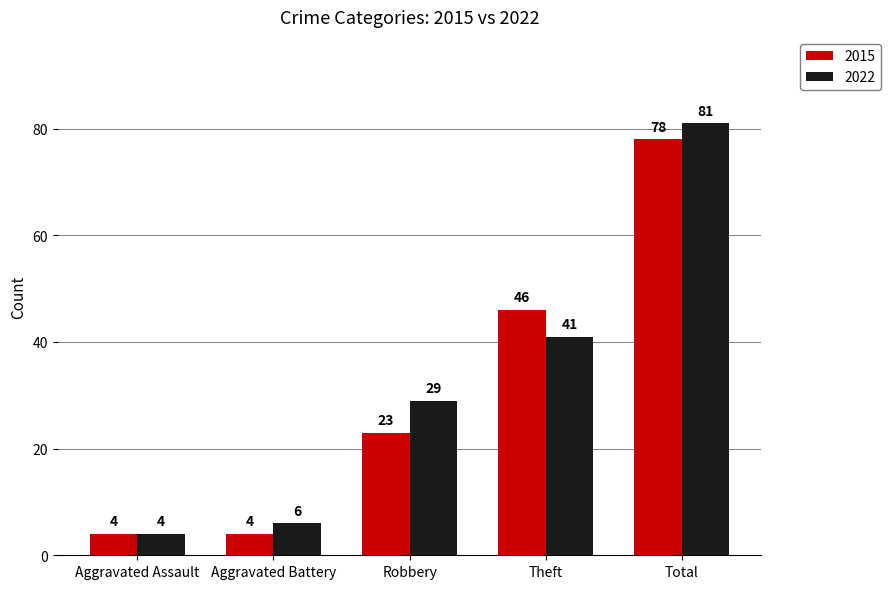

What is the value of the 2015 bar at the 3rd from the left?

23